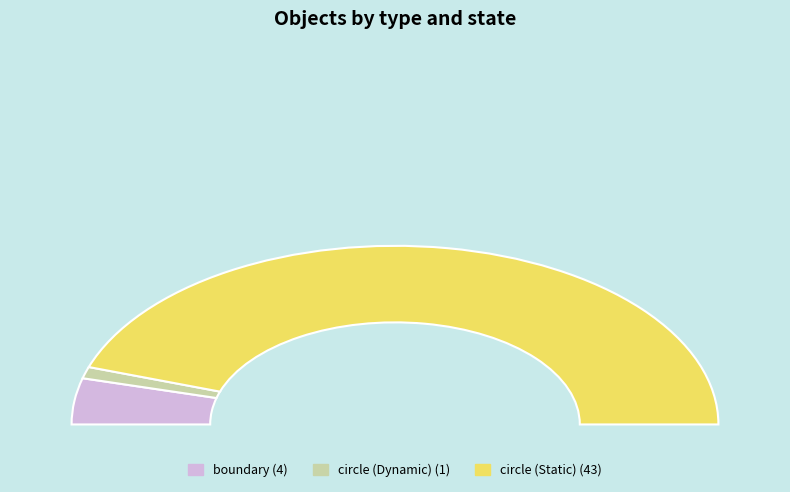

Is circle (Static) the majority of the pie?

Yes